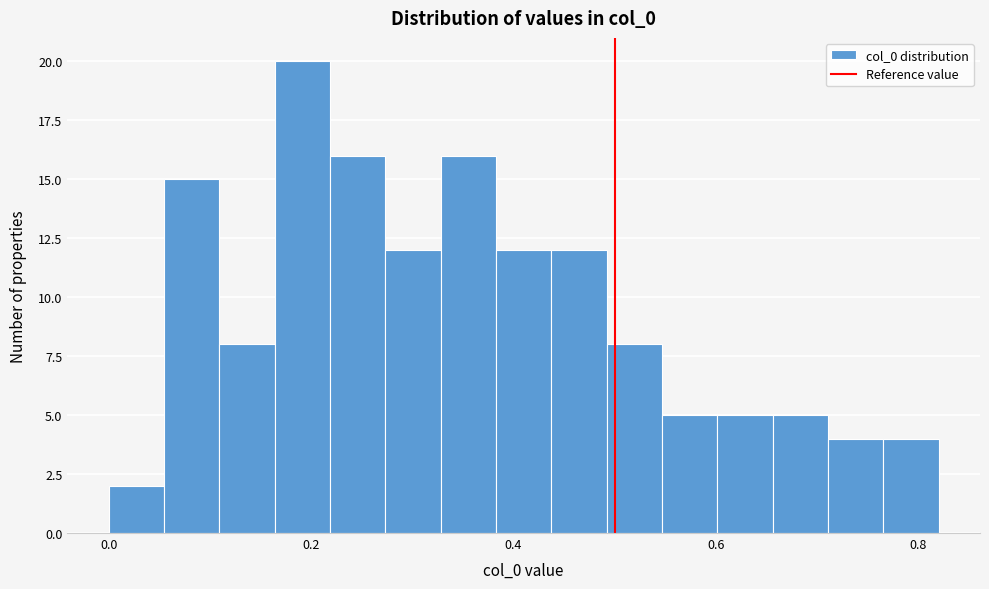

Around what value on the x-axis is the tallest bar? Give the approximate position of its centre, as read against the axis.

0.20